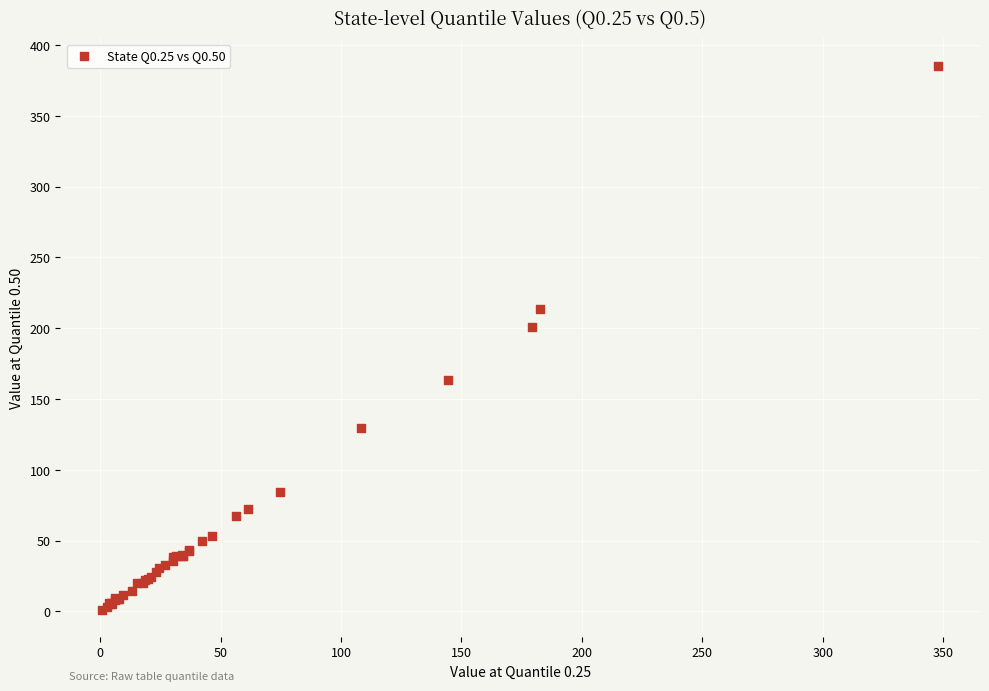

What Y value in the scatter plot is closest to 193?

200.8